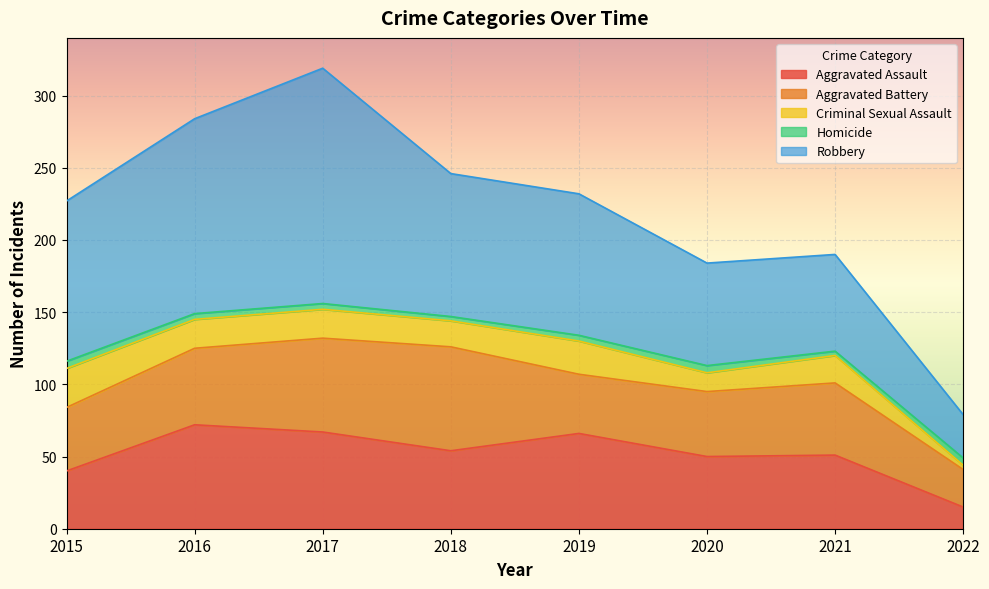

The Aggravated Assault series shows 87 at 2019. True or false?

False